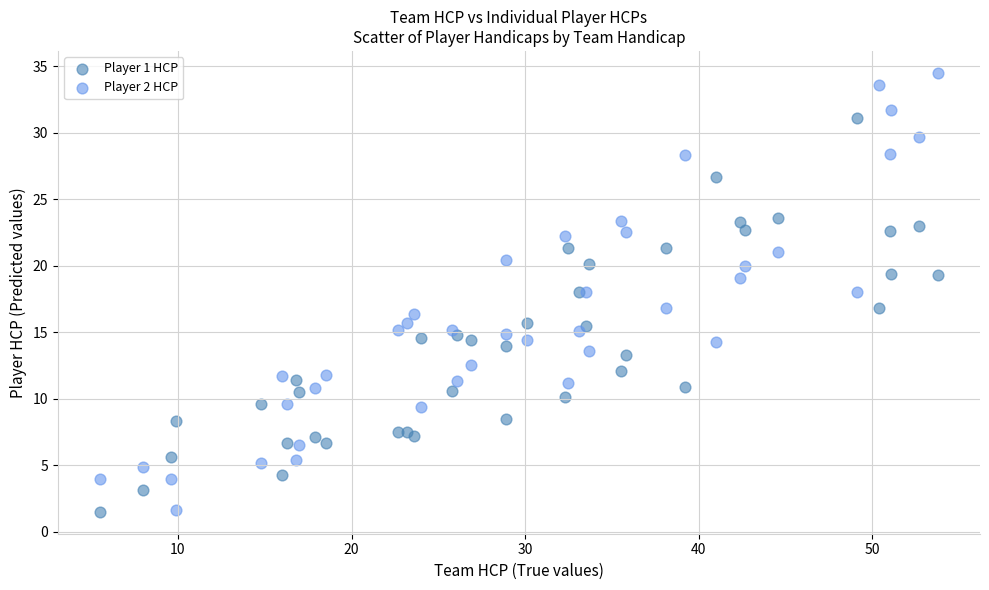

Which series reaches the maximum Y coordinate?

Player 2 HCP